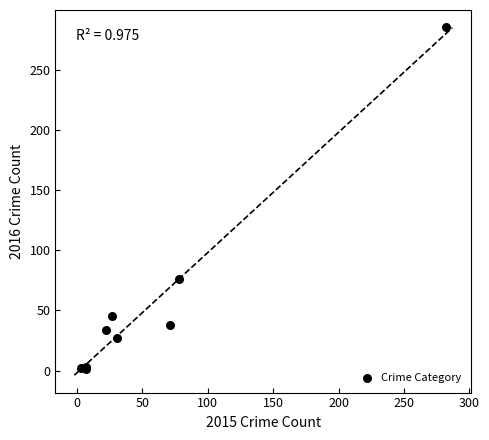

What Y value in the scatter plot is closest to 143?

76